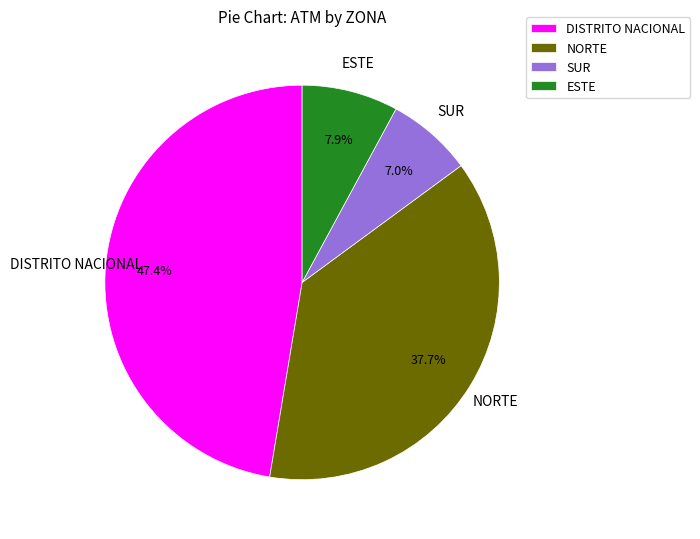

What percentage is the DISTRITO NACIONAL slice, to the nearest percent?

47%